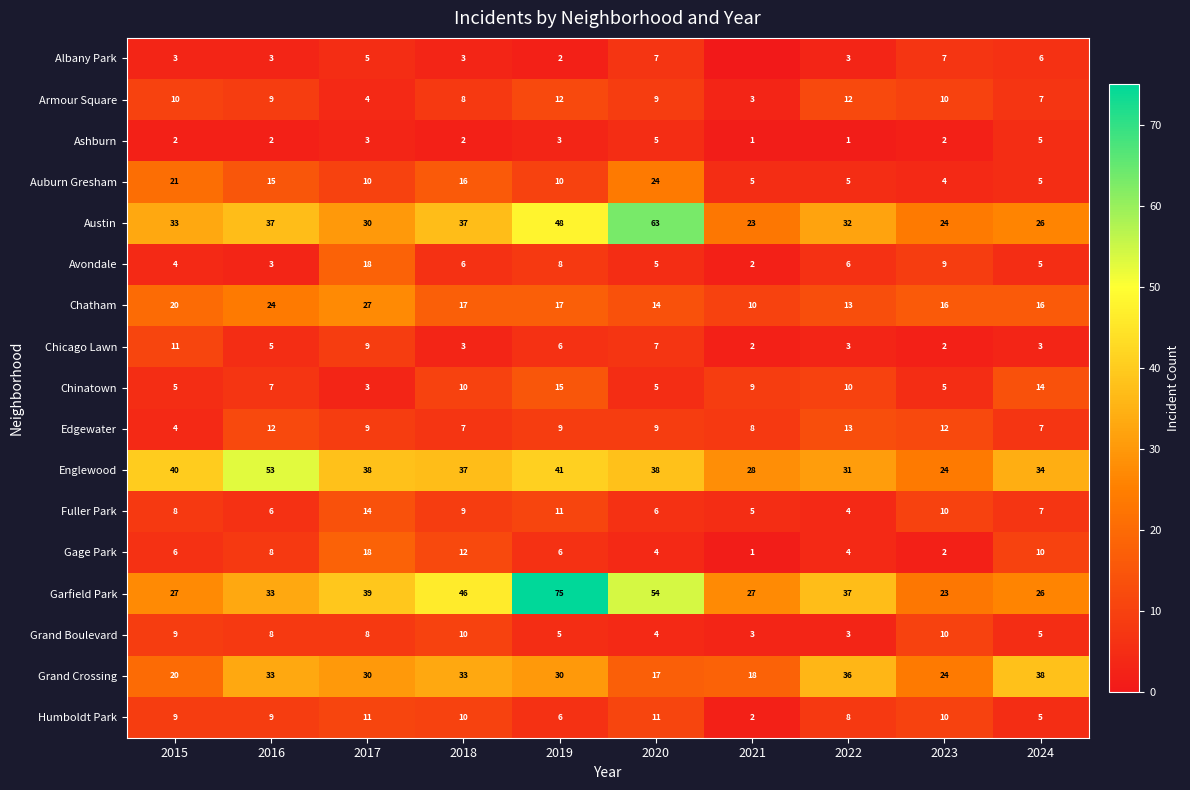

What is the maximum value shown in the chart?

75